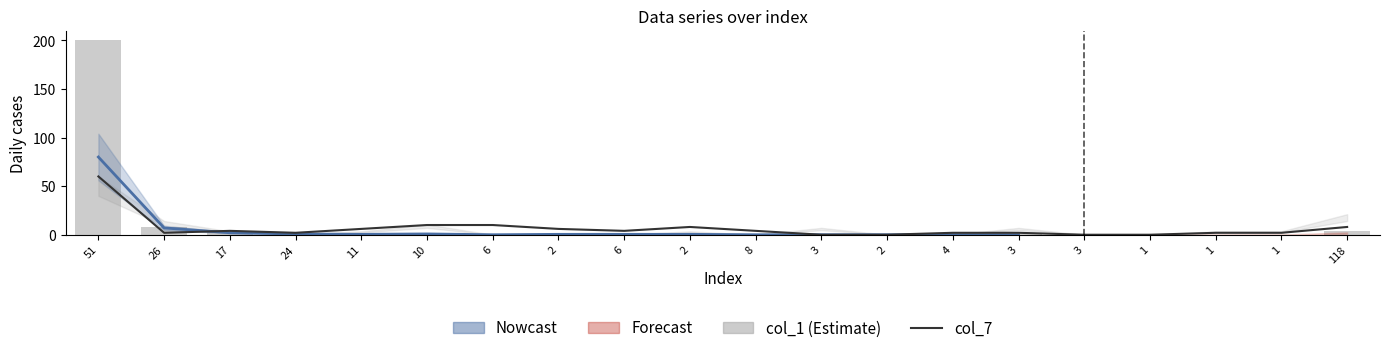

What is the minimum value for col_1?

0.1